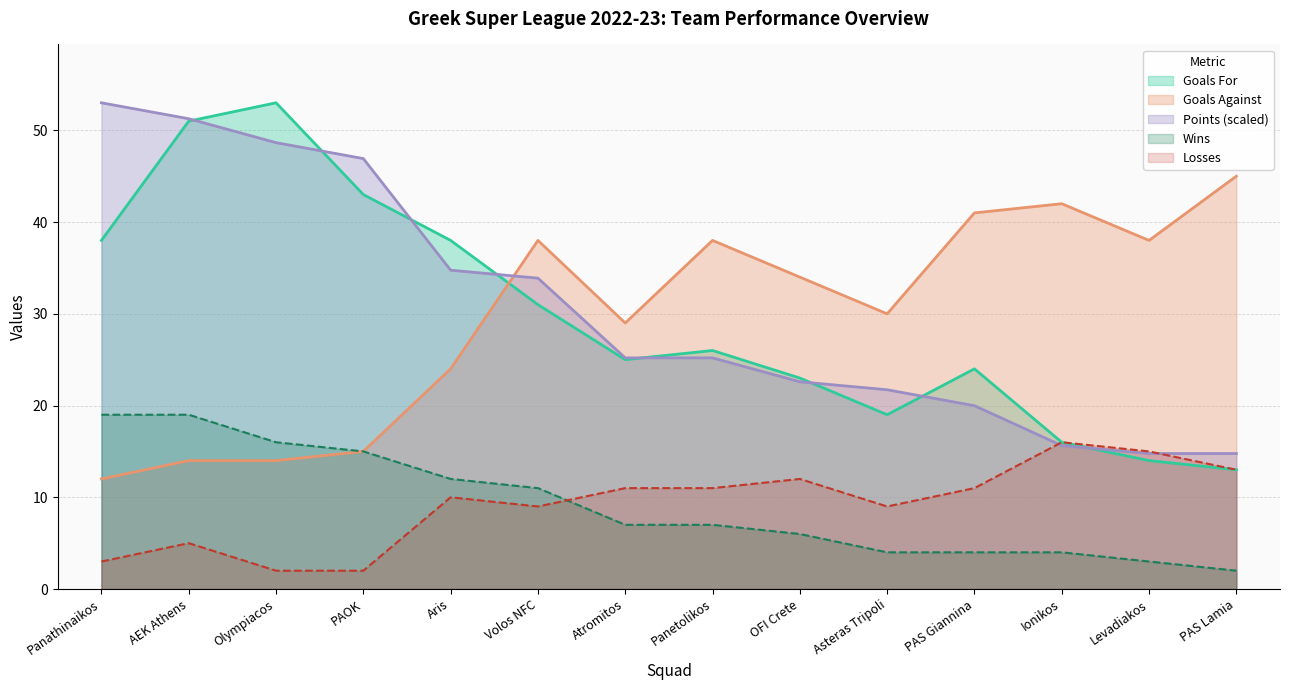

Reading left to right, what are all the values shown in this chart?

Goals For: 38.0	51.0	53.0	43.0	38.0	31.0	25.0	26.0	23.0	19.0	24.0	16.0	14.0	13.0
Goals Against: 12.0	14.0	14.0	15.0	24.0	38.0	29.0	38.0	34.0	30.0	41.0	42.0	38.0	45.0
Points: 53.0	51.3	48.7	46.9	34.8	33.9	25.2	25.2	22.6	21.7	20.0	15.6	14.8	14.8
Wins: 19.0	19.0	16.0	15.0	12.0	11.0	7.0	7.0	6.0	4.0	4.0	4.0	3.0	2.0
Losses: 3.0	5.0	2.0	2.0	10.0	9.0	11.0	11.0	12.0	9.0	11.0	16.0	15.0	13.0